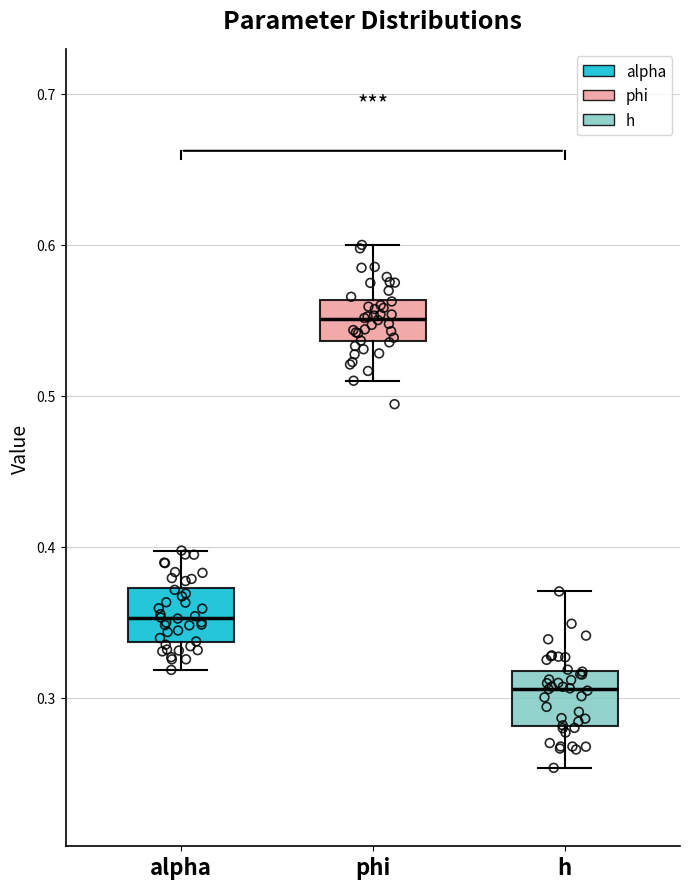

Reading left to right, transcribe this box plot: for each box, give where its median line is, the range the box spans, and where its two whiskers end, as read against the y-axis. The values are not printed on the chart, so give them approximately, as read against the axis.

alpha: median 0.35, box 0.34 to 0.37, whiskers 0.32 to 0.40
phi: median 0.55, box 0.54 to 0.56, whiskers 0.51 to 0.60
h: median 0.31, box 0.28 to 0.32, whiskers 0.25 to 0.37